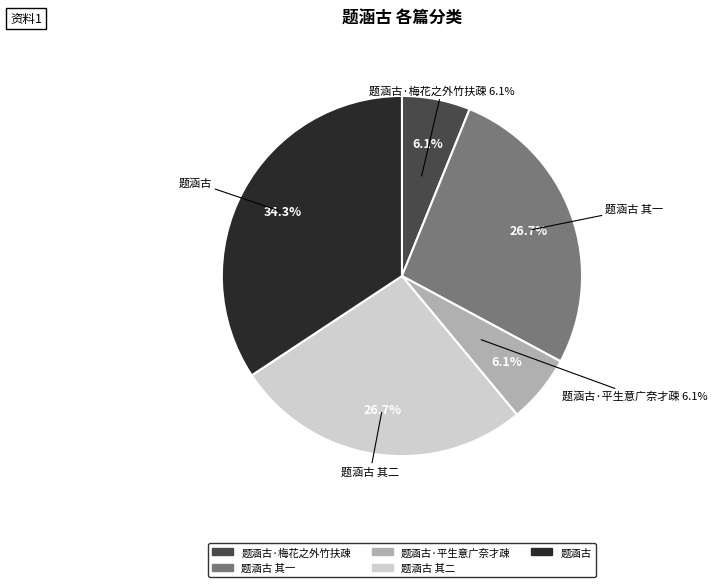

To the nearest percent, what is the average slice percentage?

20%